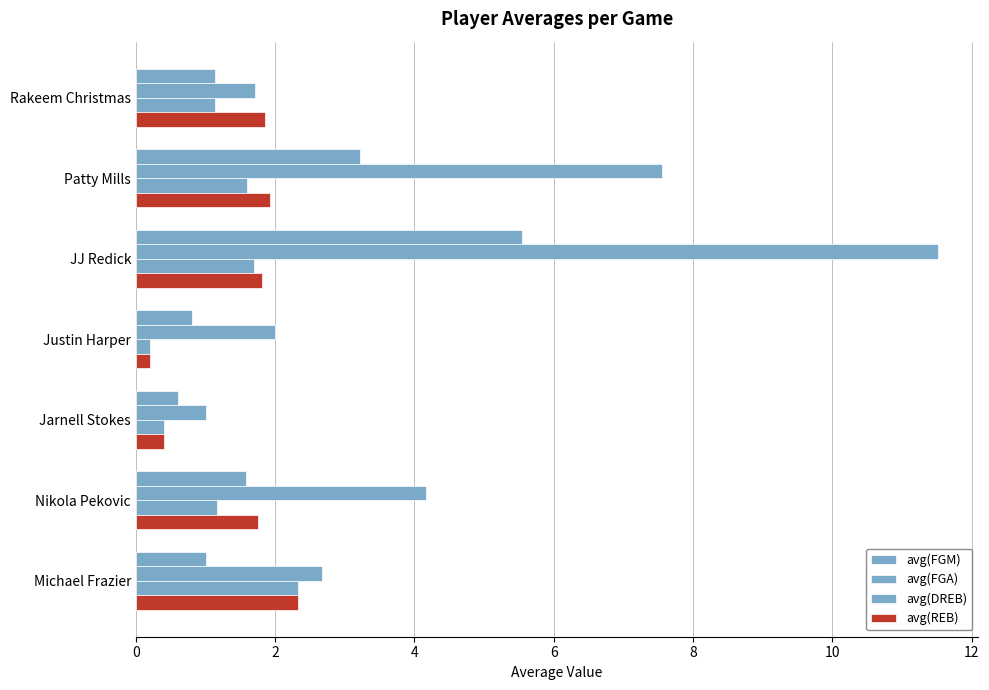

Reading right to left, list all the values displayed in this chart.

avg(FGM): 1.0	1.6	0.6	0.8	5.5	3.2	1.1
avg(FGA): 2.7	4.2	1.0	2.0	11.5	7.5	1.7
avg(DREB): 2.3	1.2	0.4	0.2	1.7	1.6	1.1
avg(REB): 2.3	1.8	0.4	0.2	1.8	1.9	1.9